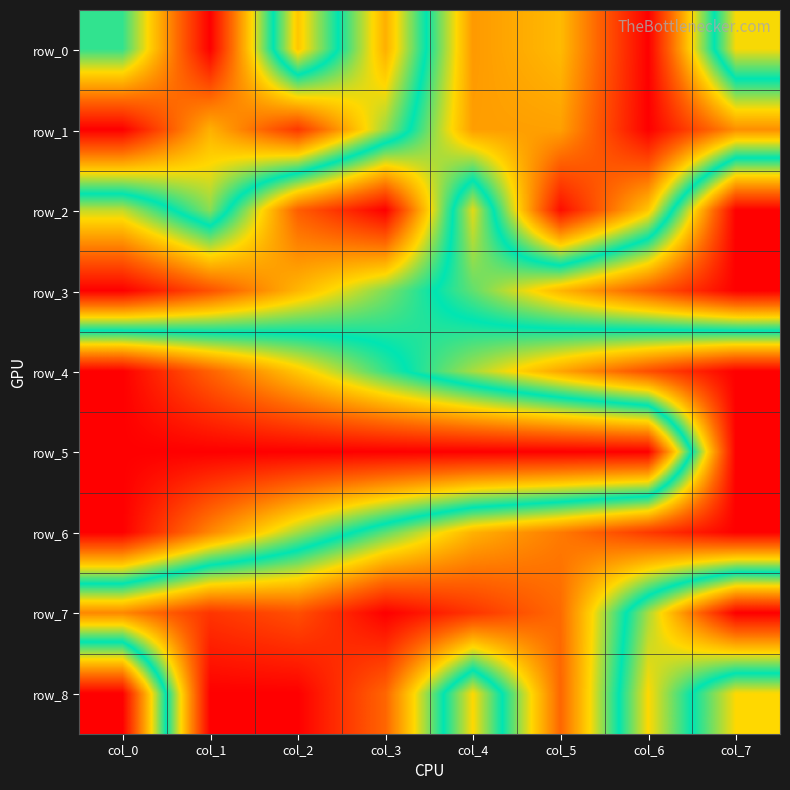

Where is row_6 nearest to the value 0?

col_7